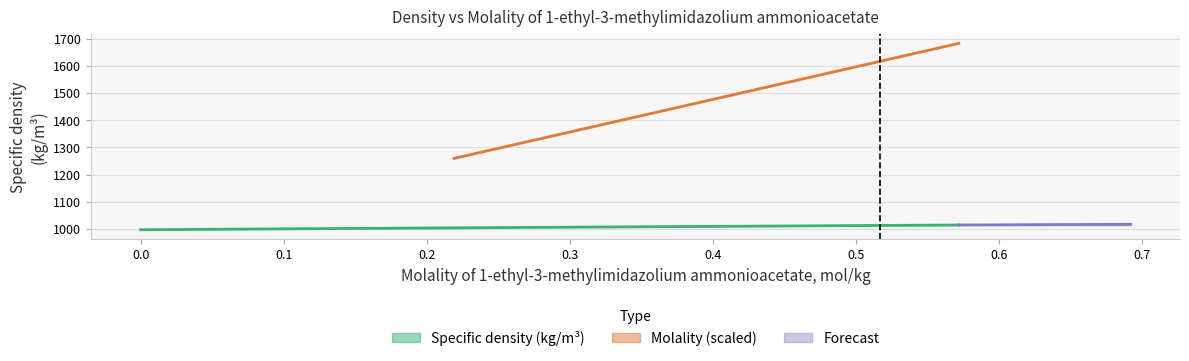

What is the change in value from 0.44427 to 0.51678?

+2.1